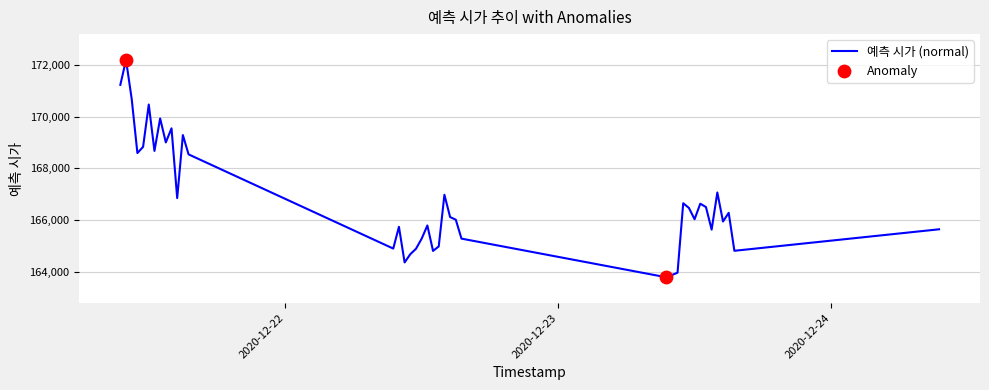

What is the greatest value displayed?

172199.0